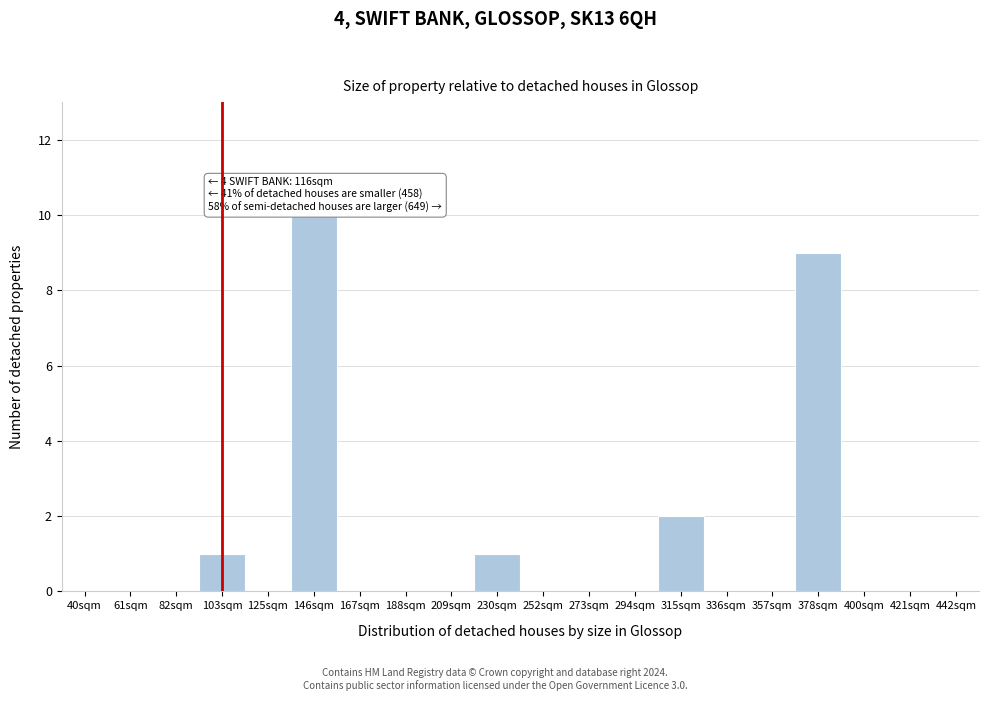

Reading left to right, list all the values displayed in this chart.

40sqm=0	61sqm=0	82sqm=0	103sqm=1	125sqm=0	146sqm=10	167sqm=0	188sqm=0	209sqm=0	230sqm=1	252sqm=0	273sqm=0	294sqm=0	315sqm=2	336sqm=0	357sqm=0	378sqm=9	400sqm=0	421sqm=0	442sqm=0